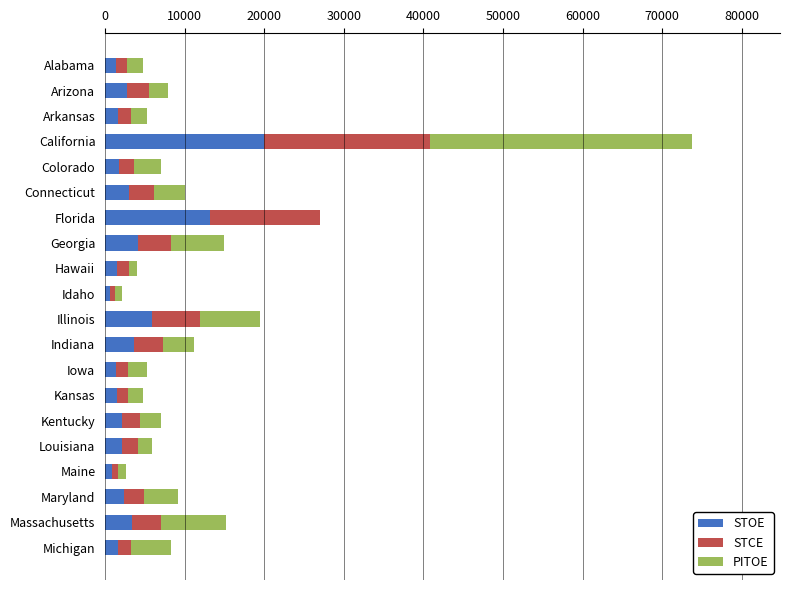

True or false: STOE has a value of 1850 at Illinois.

False